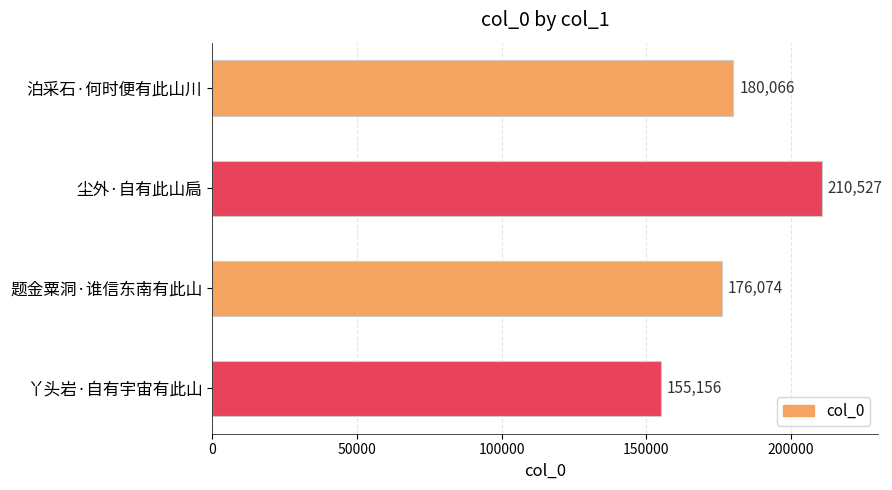

At which label is the value closest to 182841?

泊采石·何时便有此山川